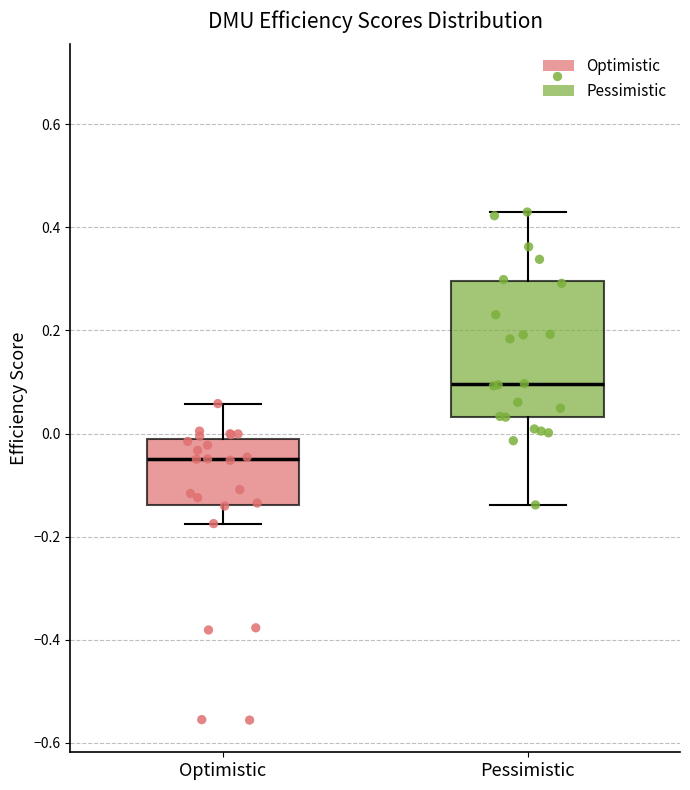

Reading left to right, transcribe this box plot: for each box, give where its median line is, the range the box spans, and where its two whiskers end, as read against the y-axis. The values are not printed on the chart, so give them approximately, as read against the axis.

Optimistic: median -0.04, box -0.14 to -0.02, whiskers -0.18 to 0.06
Pessimistic: median 0.10, box 0.04 to 0.30, whiskers -0.14 to 0.42